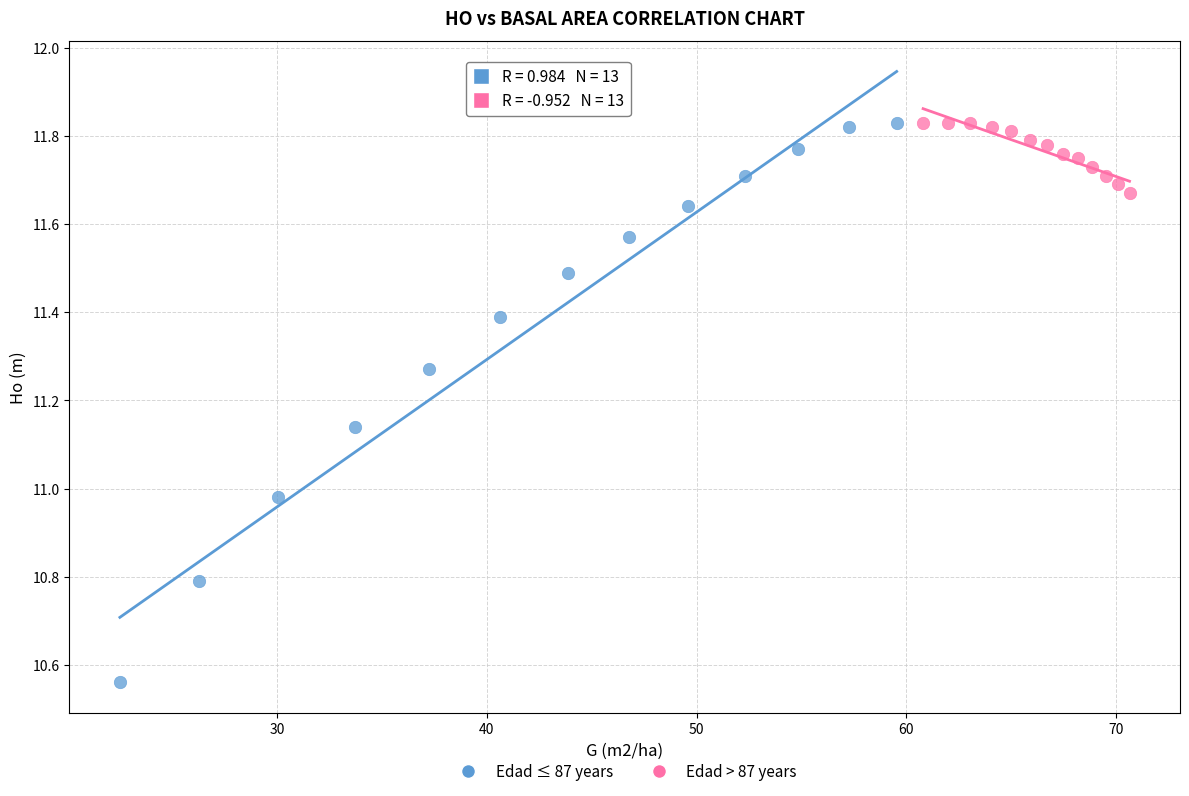

Which series contains the lowest Y value?

Edad ≤ 87 years